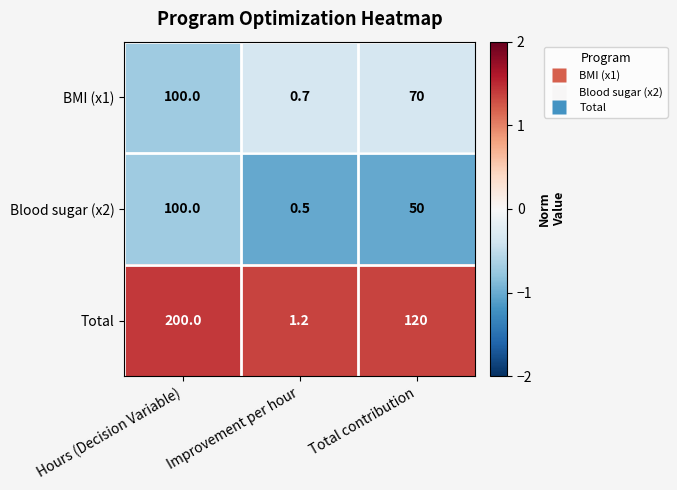

Rank the categories by Total value from lowest to highest.

Improvement per hour, Total contribution, Hours (Decision Variable)